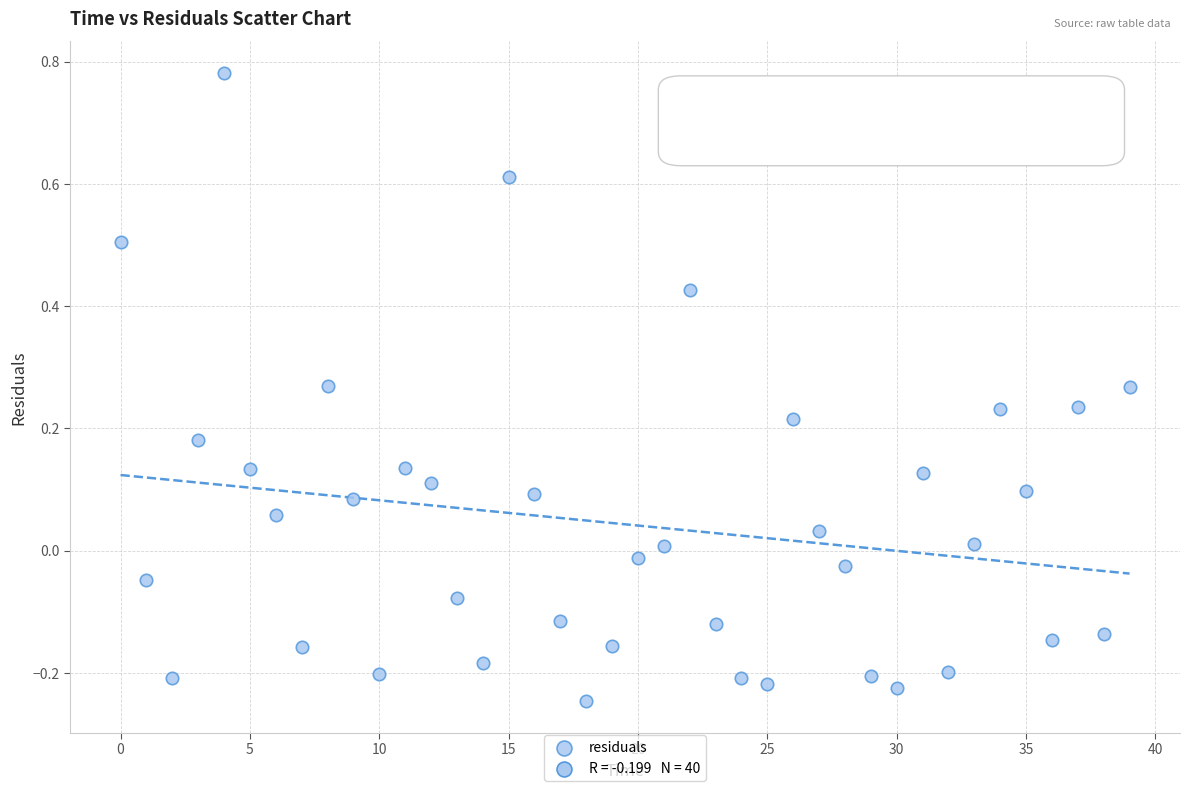

What is the range of Y values (max minus min)?

1.0